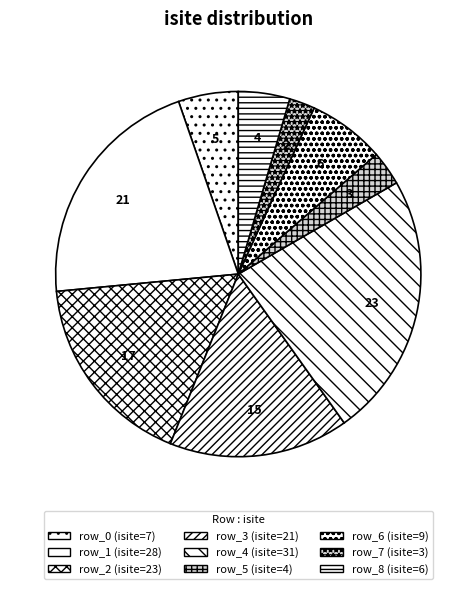

Between row_7 and row_6, which is larger?

row_6